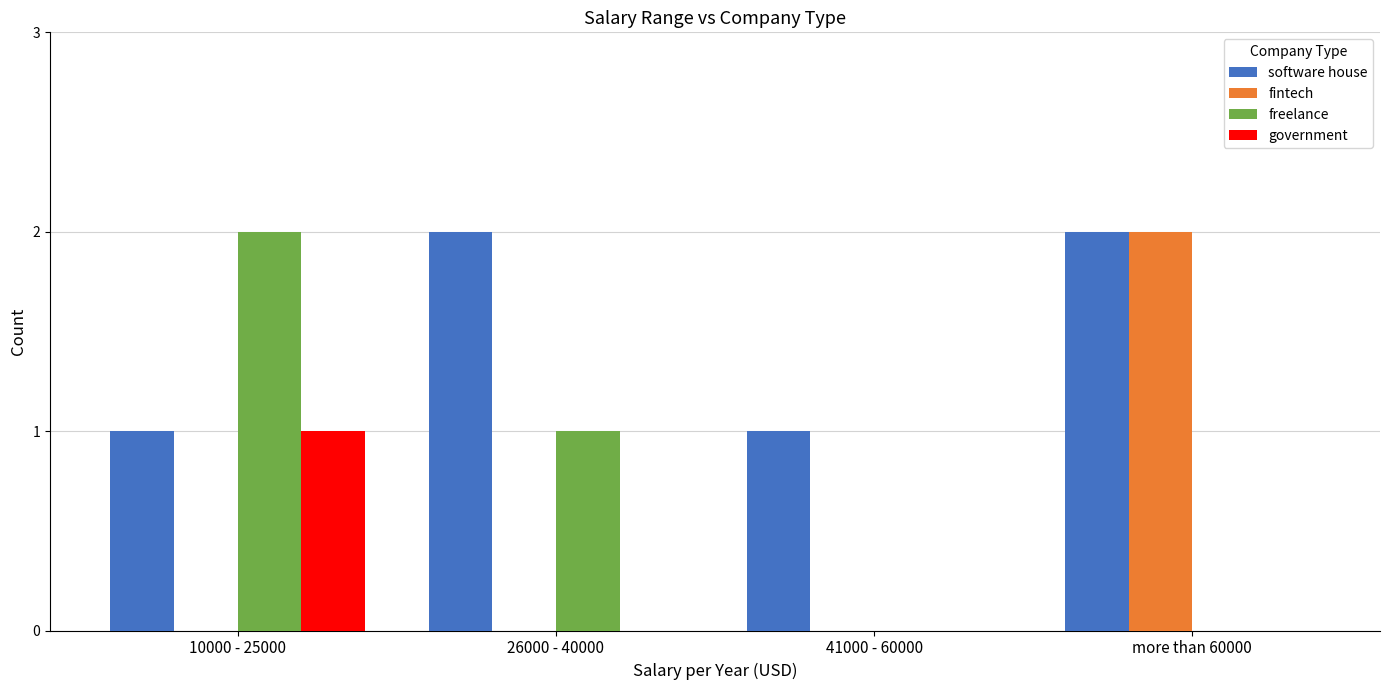

How many series are shown in this chart?

4